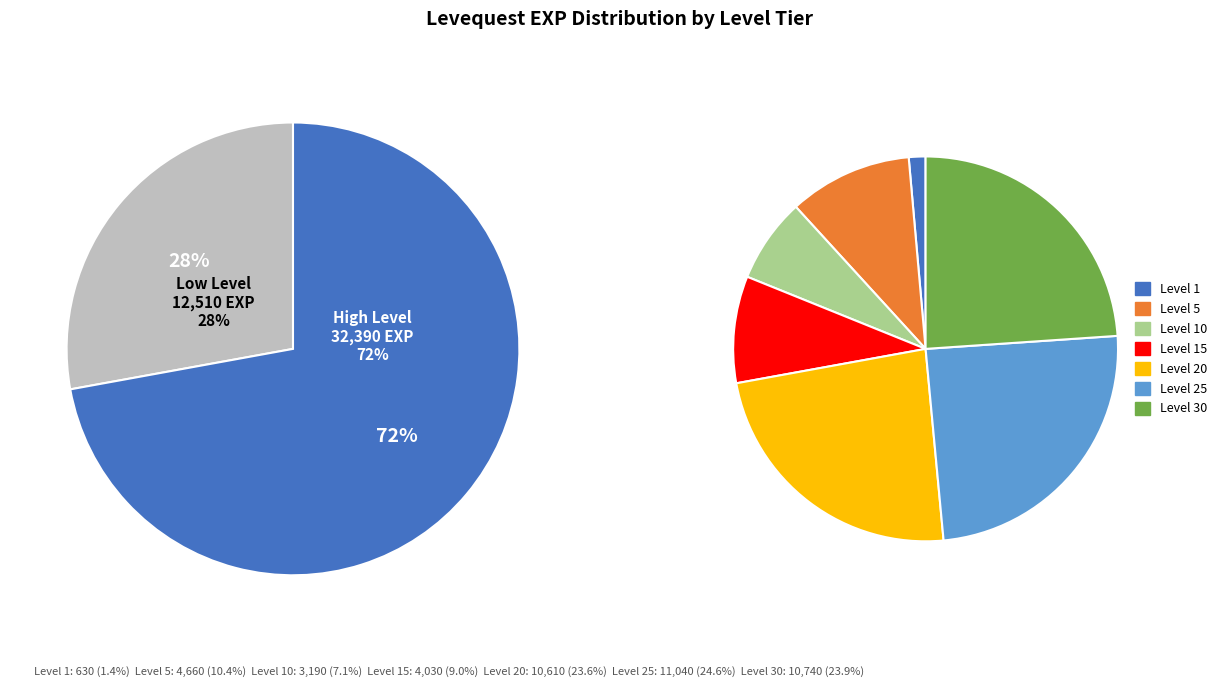

Which slice is the largest?

25